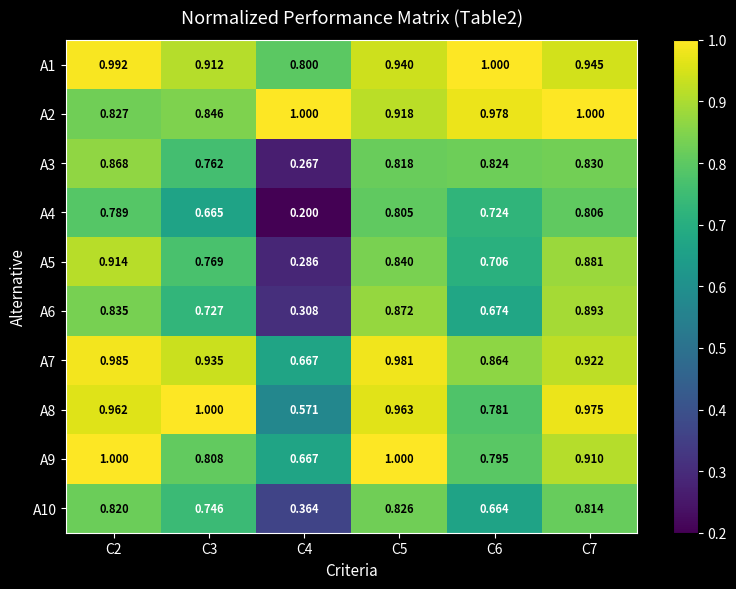

Is the value of A2 at C6 greater than the value of A4 at C4?

Yes